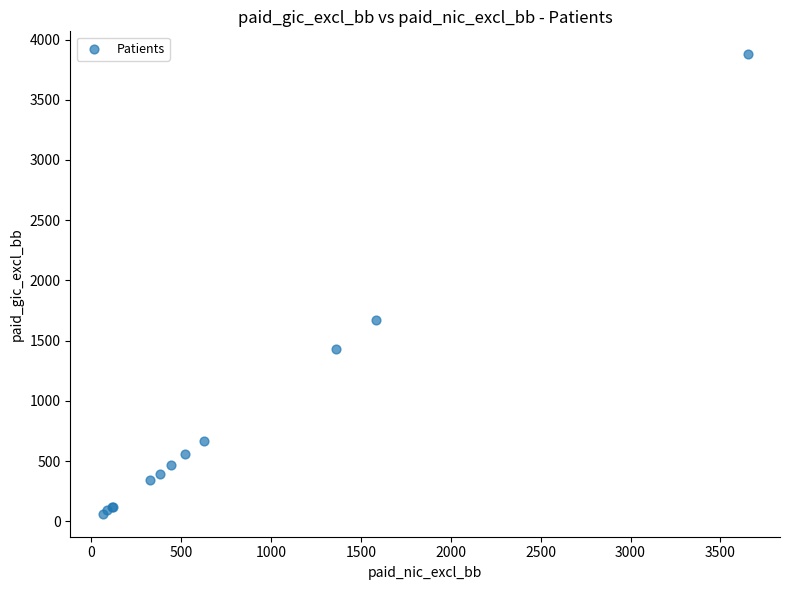

What Y value in the scatter plot is closest to 1970?

1675.0